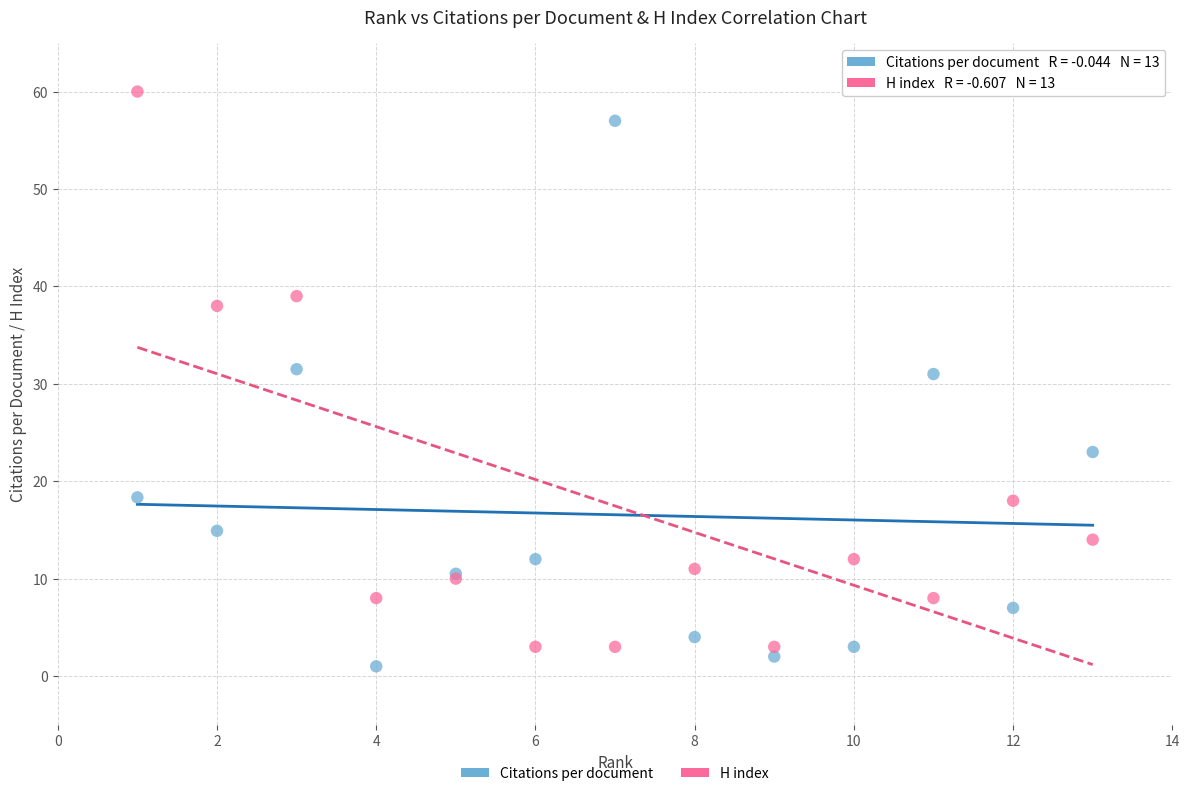

What is the X range (max minus min) for the scatter plot?

12.0